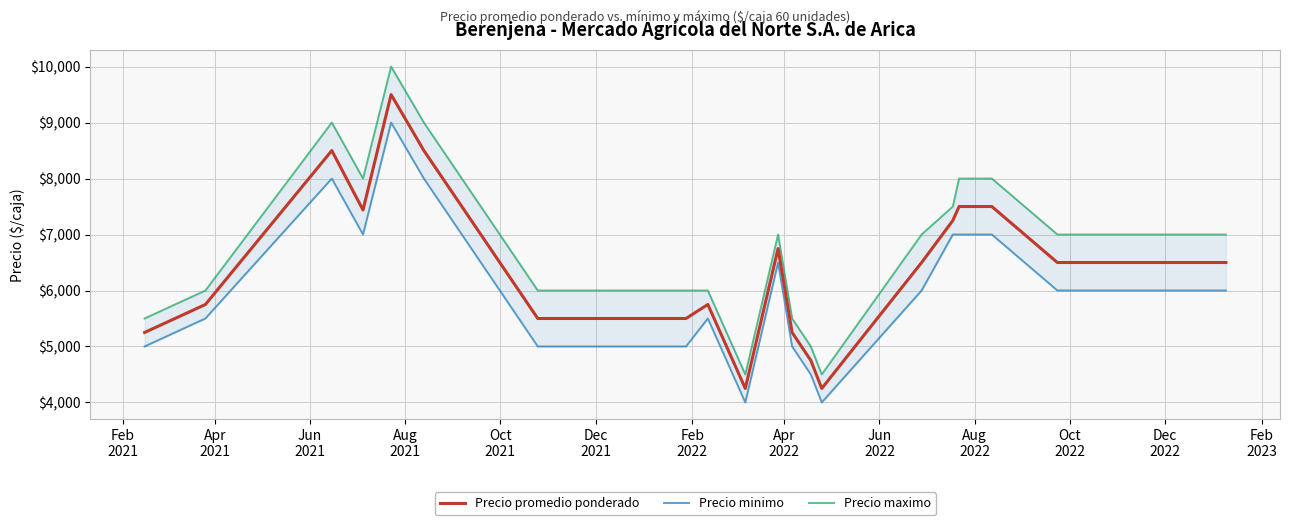

True or false: Precio promedio ponderado and Precio minimo cross at least once.

False